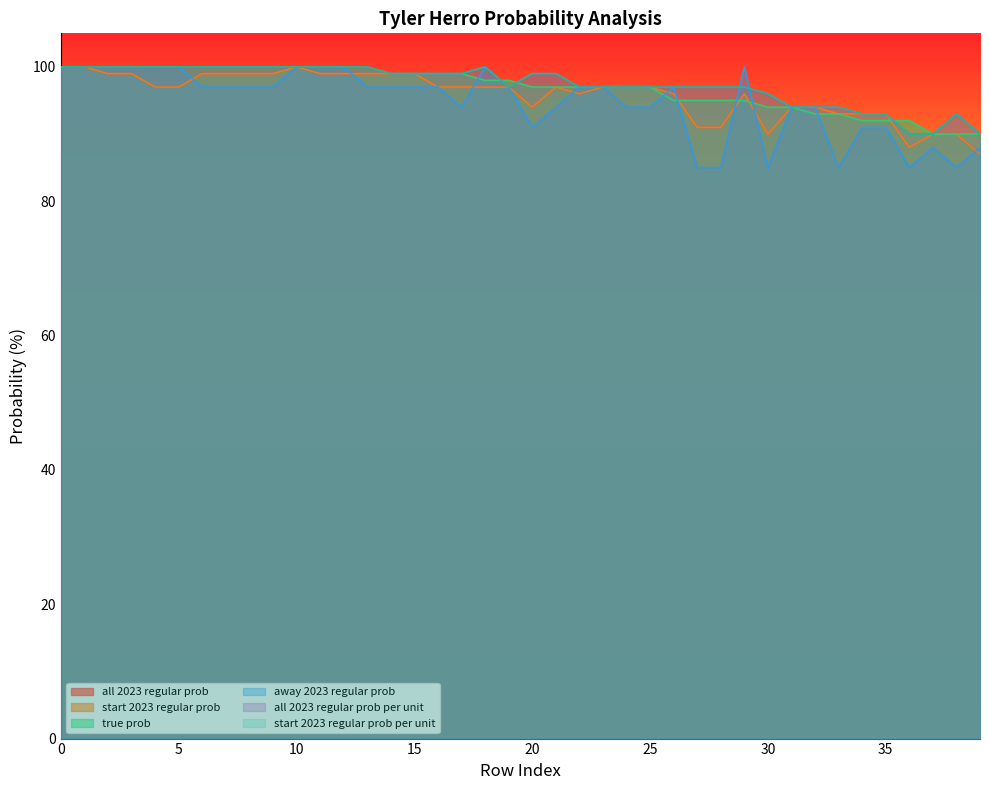

The value of all 2023 regular prob per unit at 36 is 90. True or false?

True